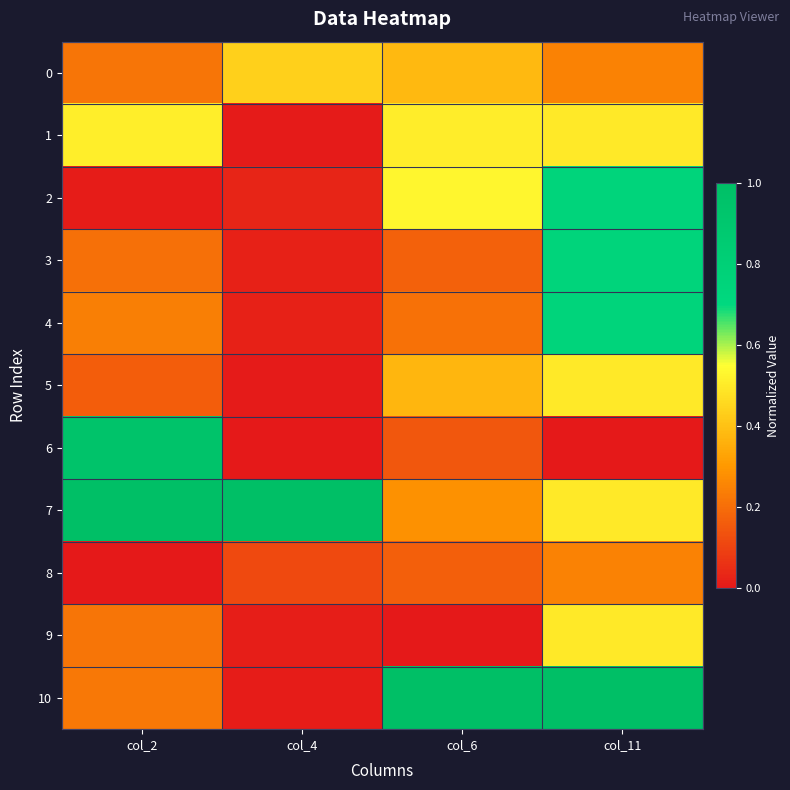

Between col_6 and col_11, which series saw the biggest shift?

3